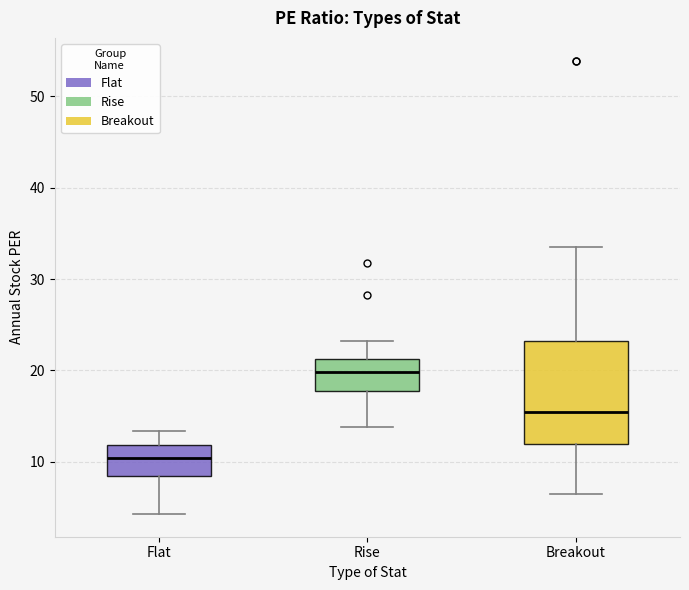

Which box is the tallest, from its lower edge to its upper edge?

Breakout